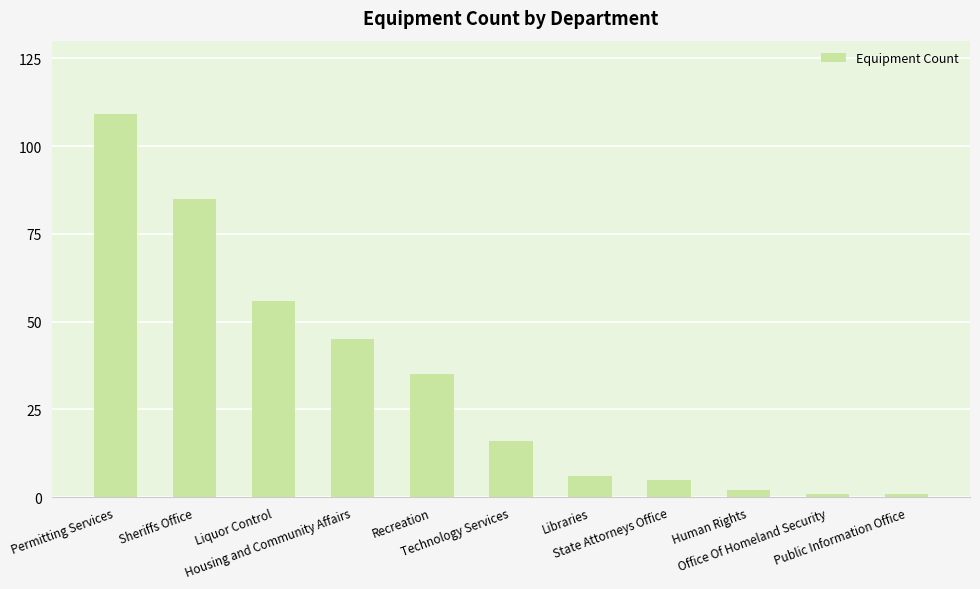

What is the average value?

33